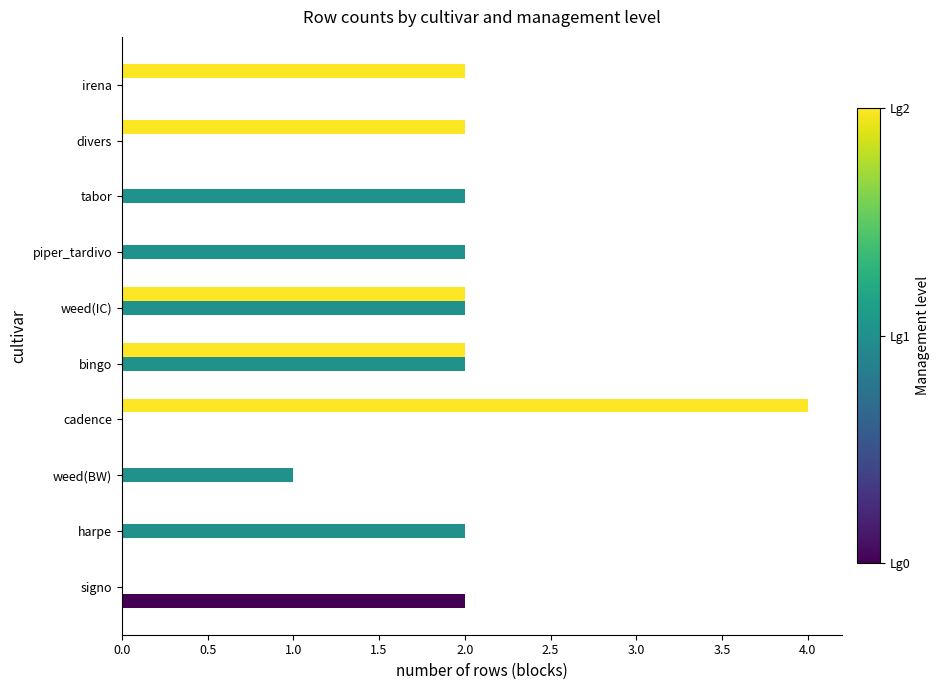

What is the maximum value shown in the chart?

4